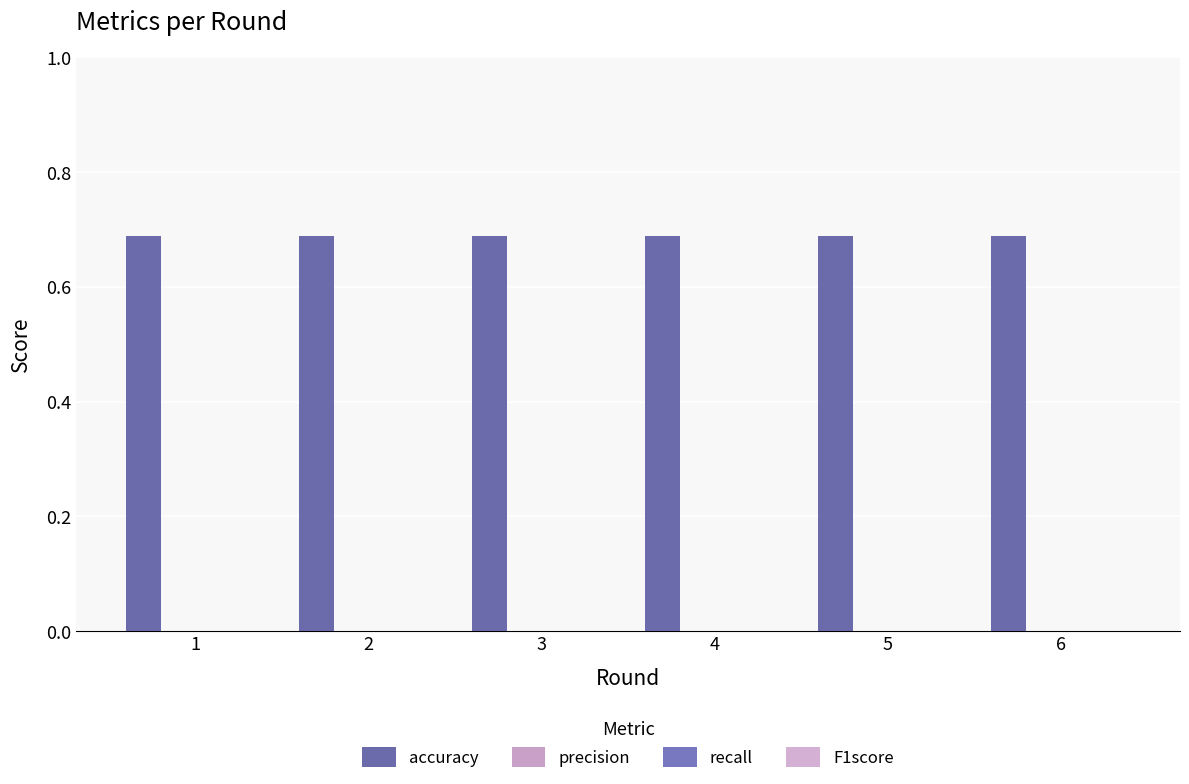

Is the value of recall at 4 greater than the value of F1score at 5?

No